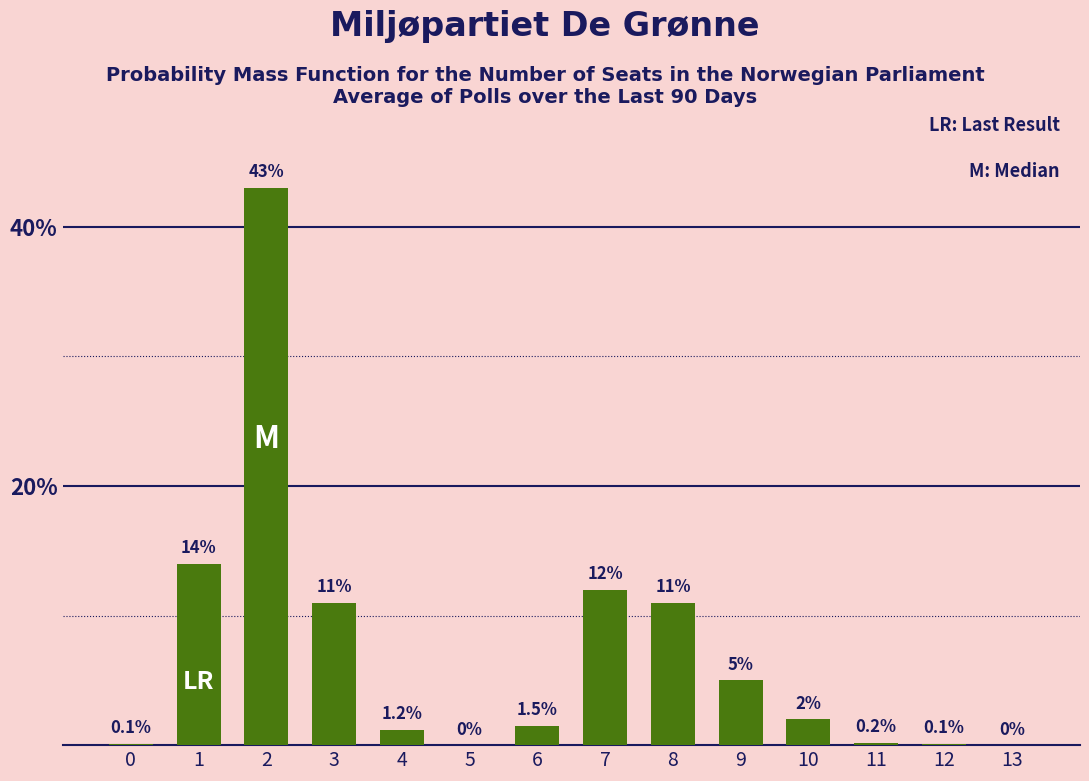

How many positive values are there?

12